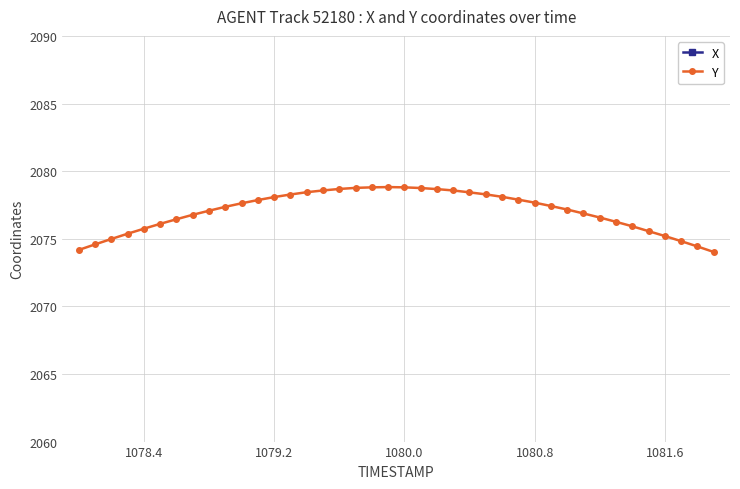

True or false: Y has a value of 813.1 at 1079.2.

False